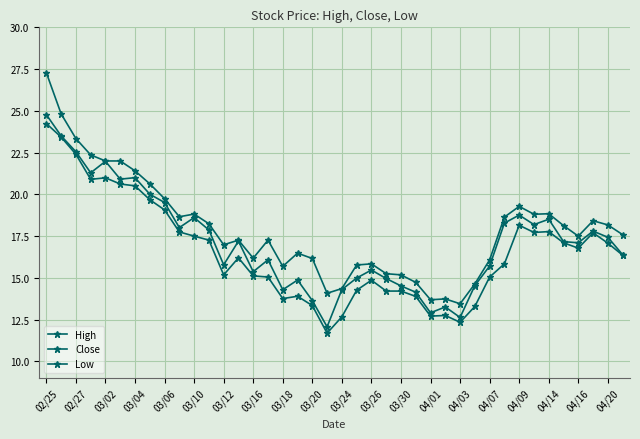

Is this an area chart (filled region under the line)?

No